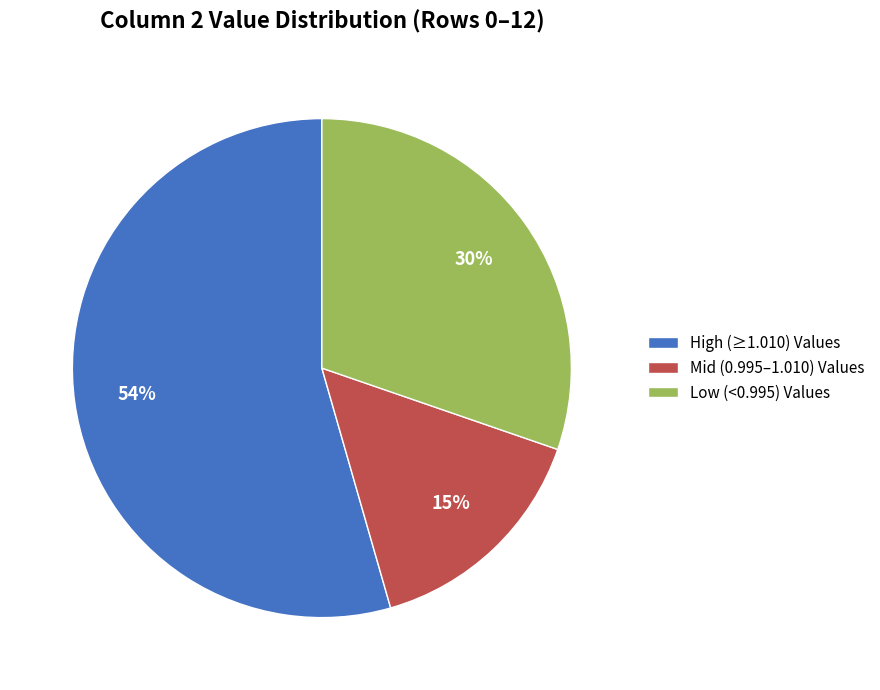

To the nearest percent, what is the difference between the Low (<0.995) Values and Mid (0.995–1.010) Values slice percentages?

15%